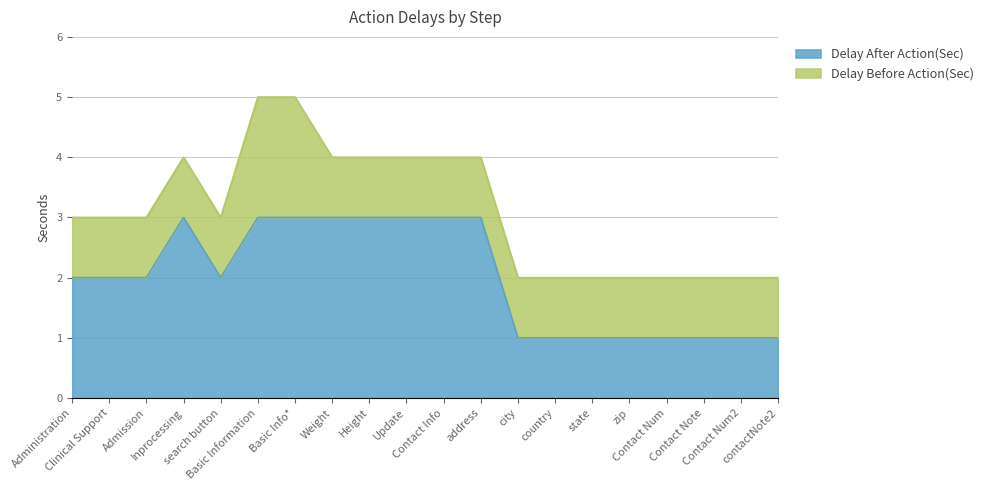

What is the sum of the values at Basic Info* and contactNote2?

4